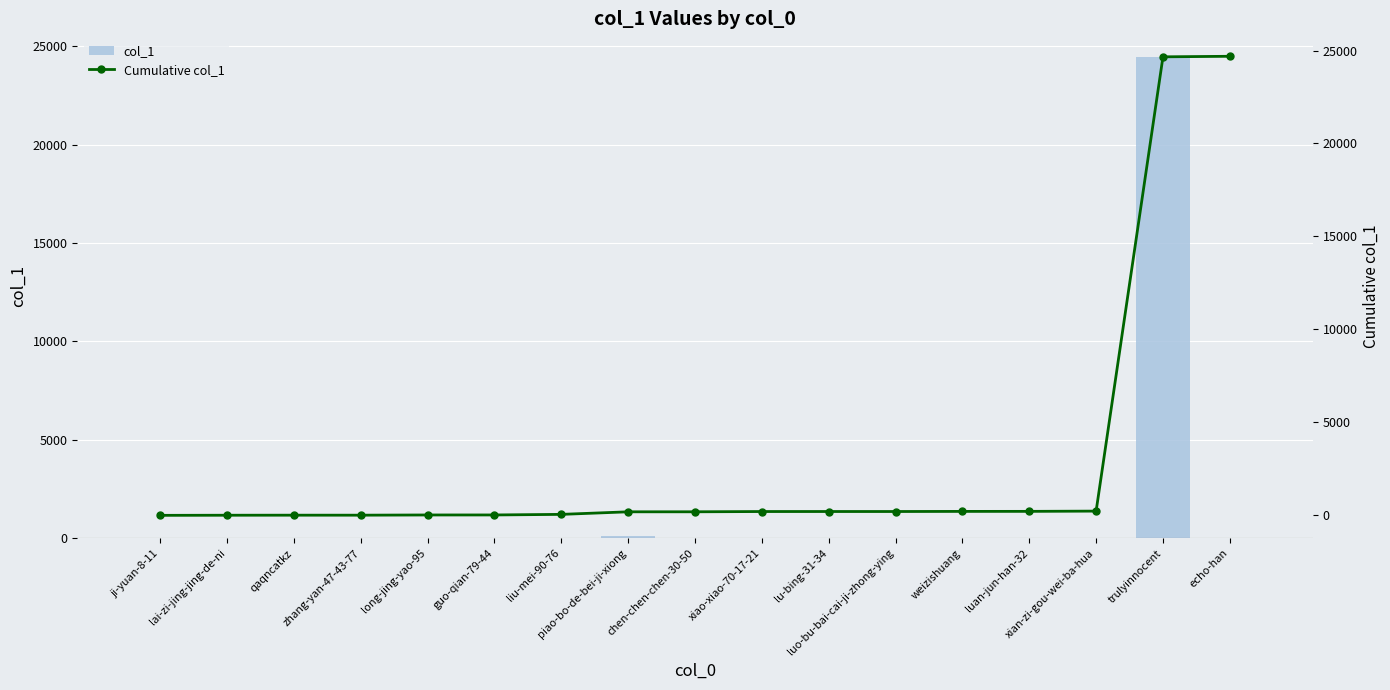

Rank the series by their average value, from highest to lowest.

Cumulative col_1, col_1